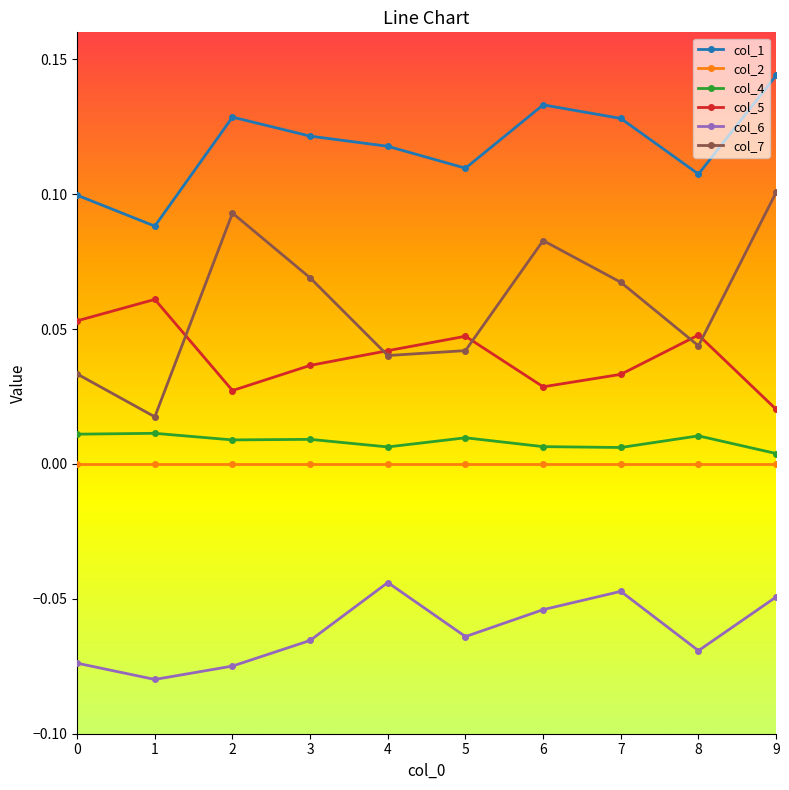

Which series has the largest total across all categories?

col_1